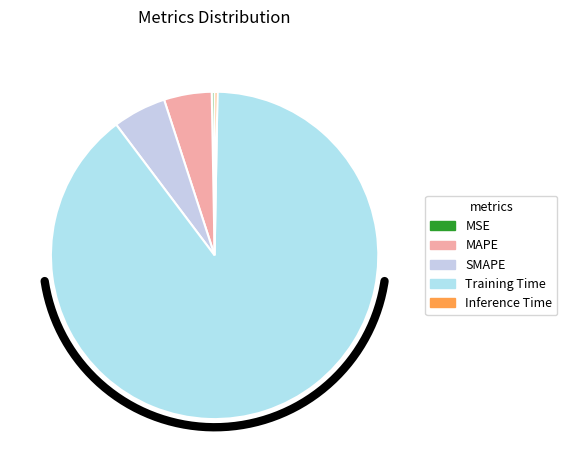

Is there any slice that represents more than half of the pie?

Yes